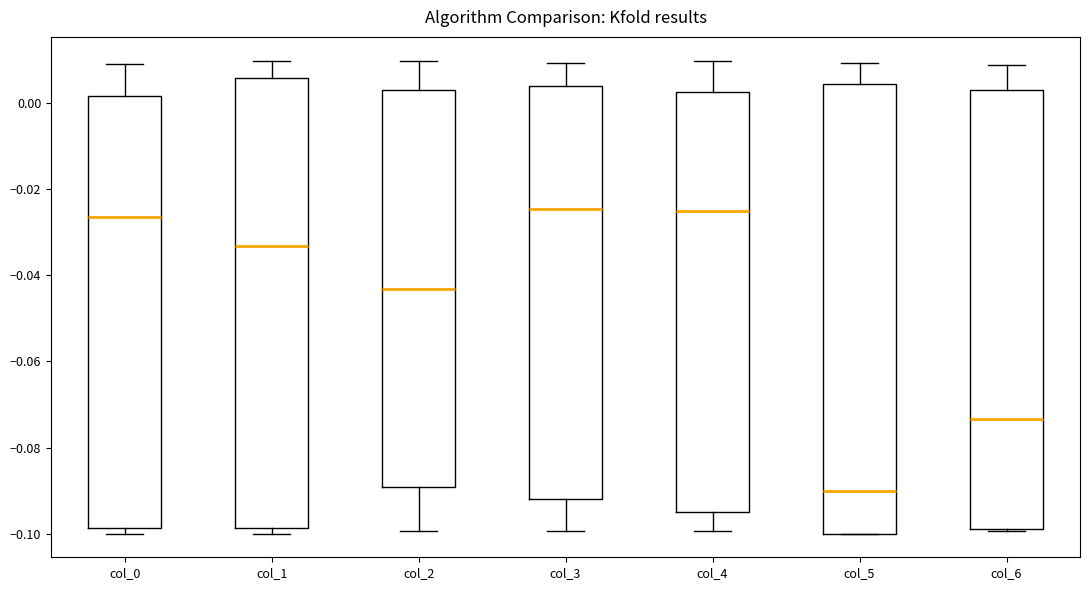

Where is the lower edge of the box for col_5 on the y-axis? The values are not printed on the chart, so give them approximately, as read against the axis.

-0.100